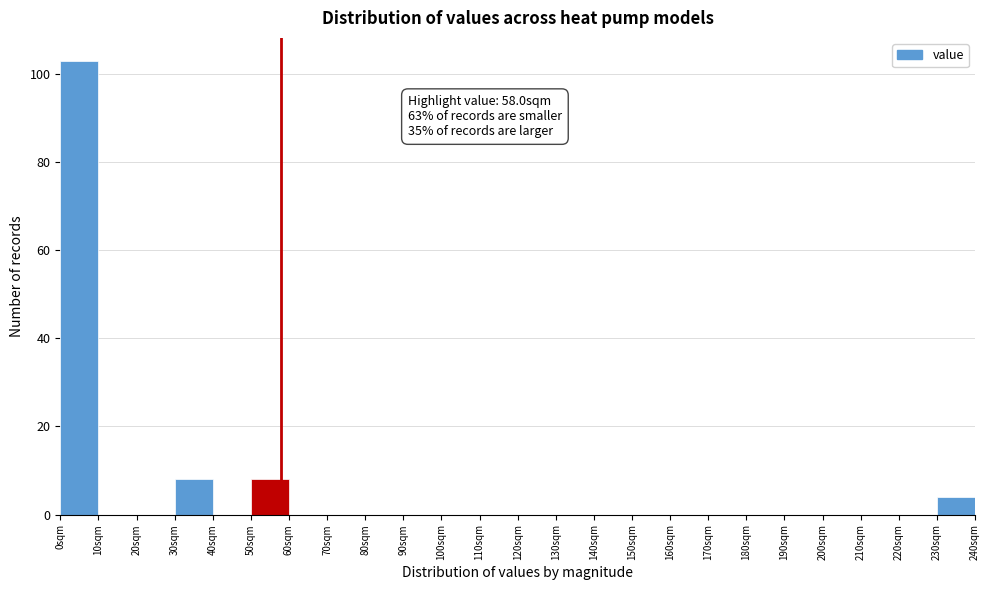

Which range on the x-axis has the tallest bar?

0 to 10